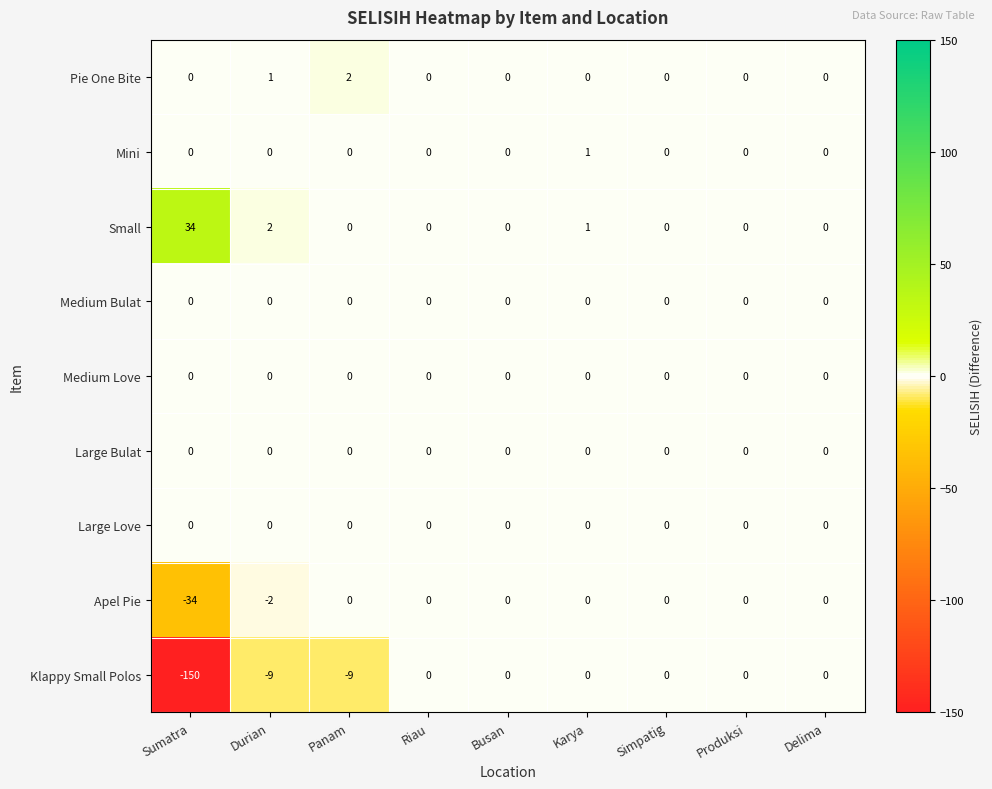

The value of Large Bulat at Delima is 0. True or false?

True